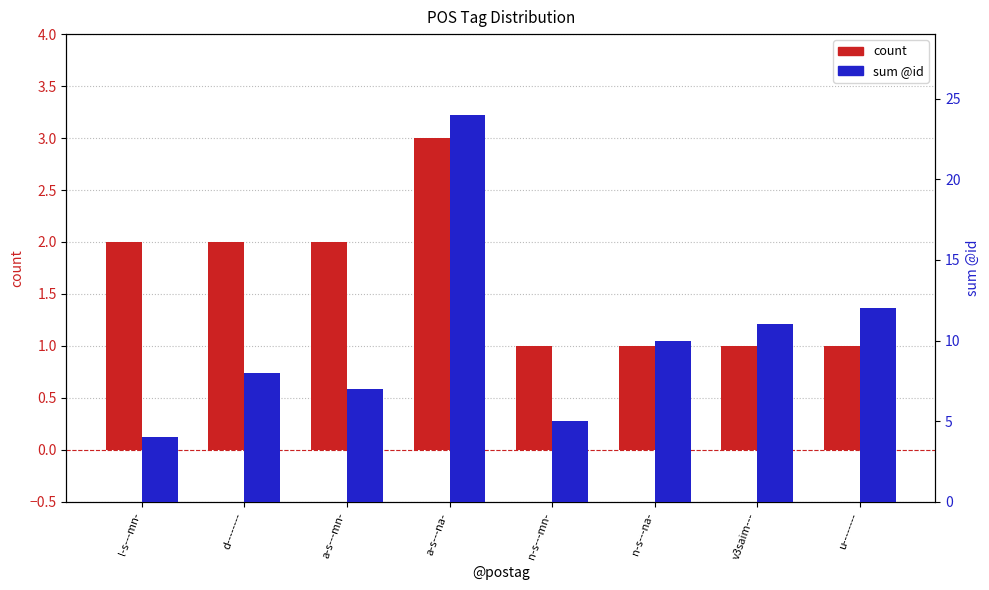

How many groups of bars are there?

8